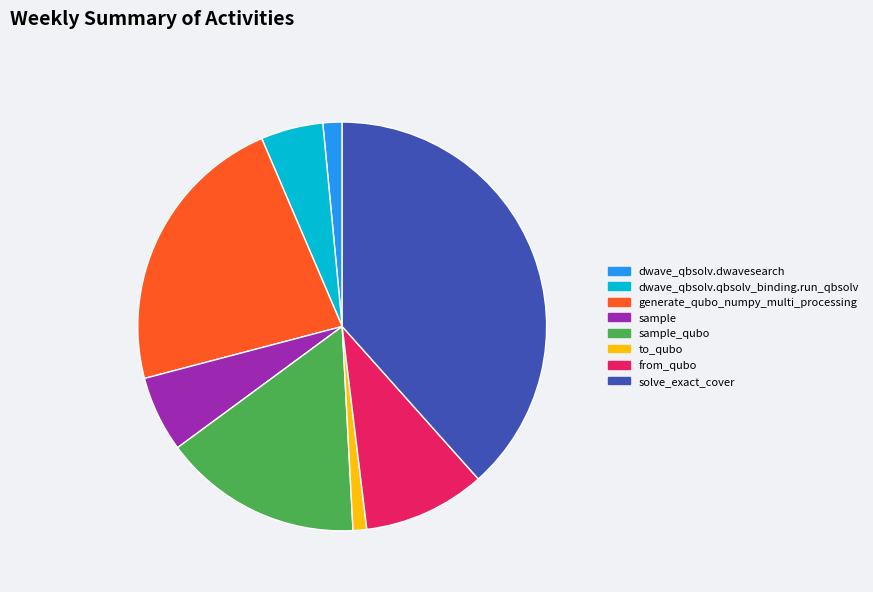

Which category has the biggest portion of the pie?

solve_exact_cover